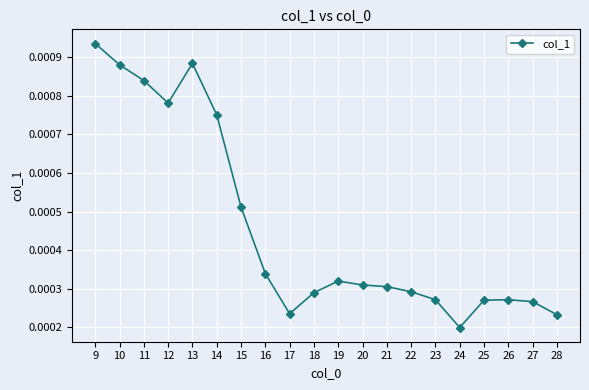

Does the chart have visible grid lines?

Yes